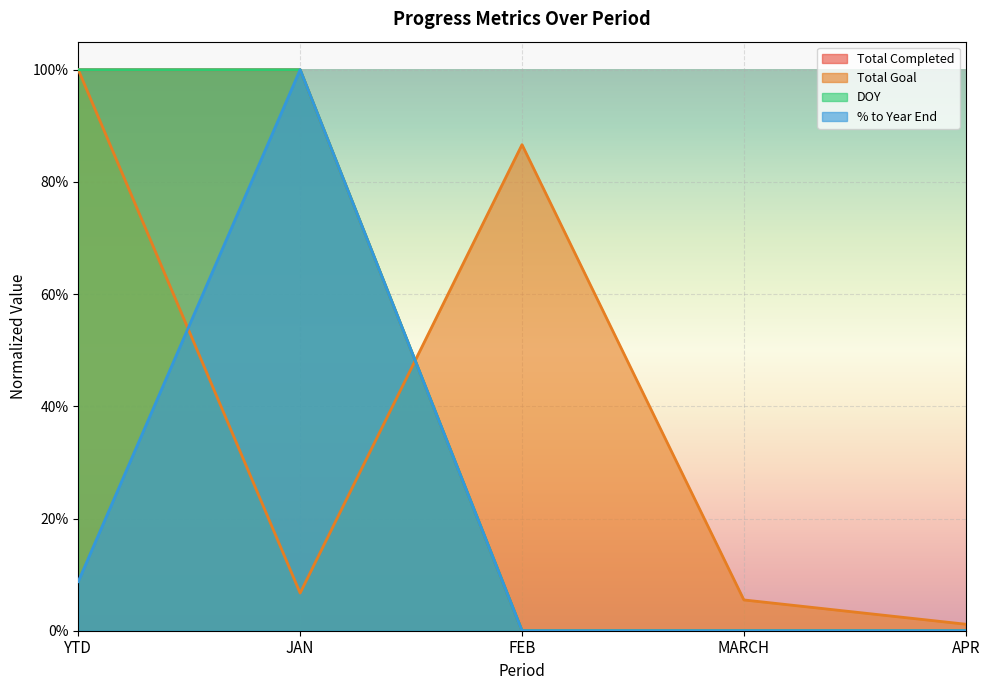

How many DOY values are between 0 and 1?

5